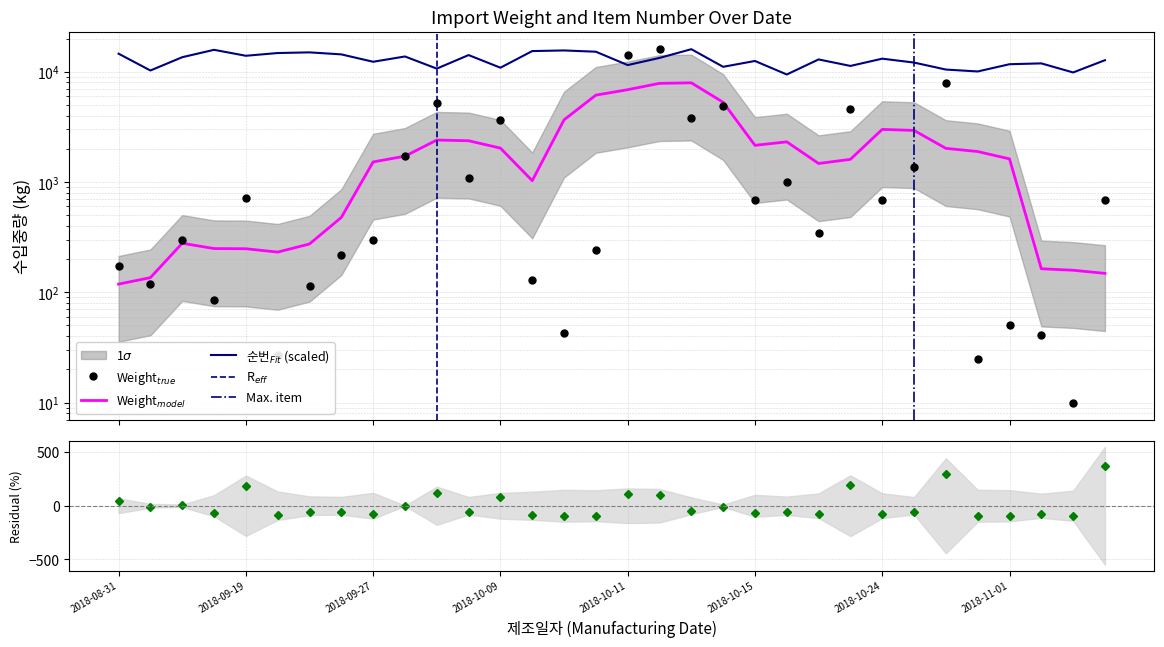

How many times do 수입중량(kg) and 순번 cross each other?

2